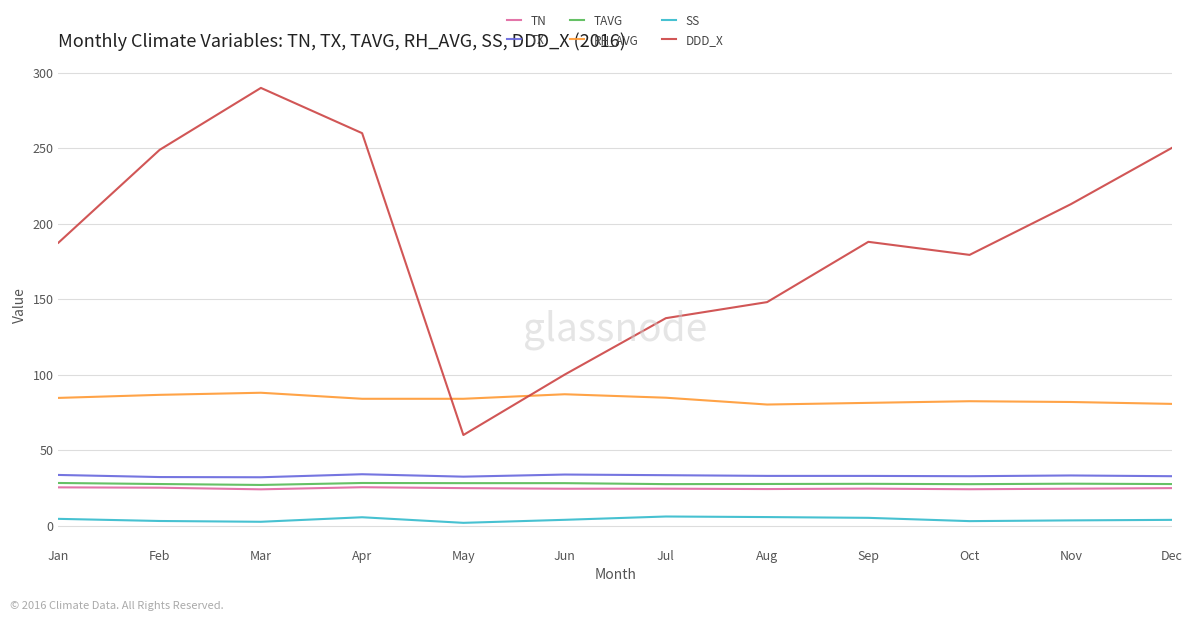

Is the value of TN at Nov greater than the value of TX at Oct?

No